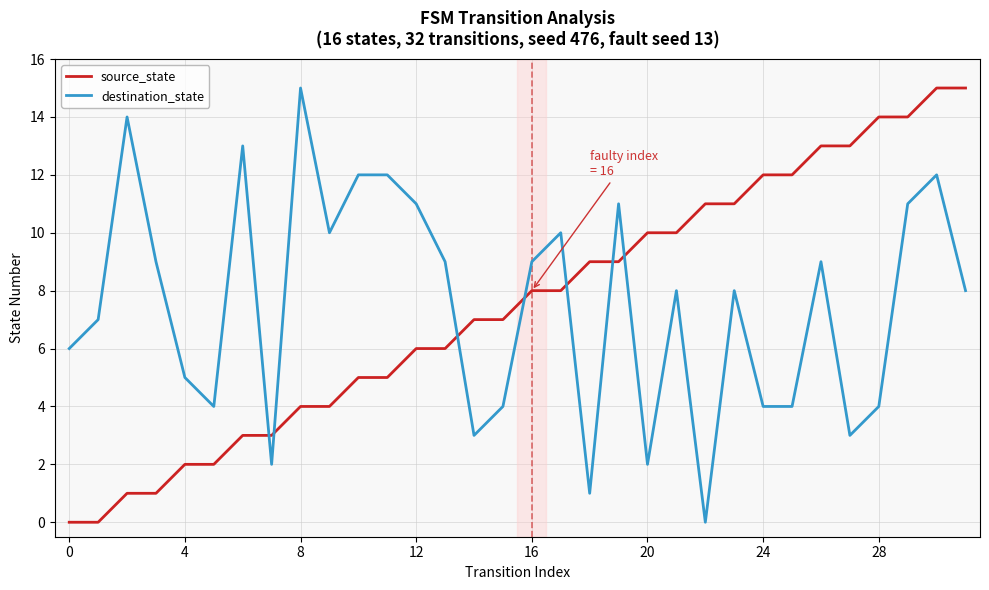

What is the difference between the second highest and minimum values in the source_state series?

15